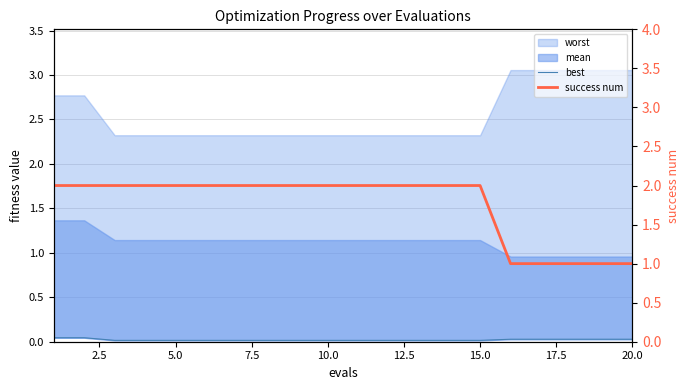

True or false: best and success num cross at least once.

False